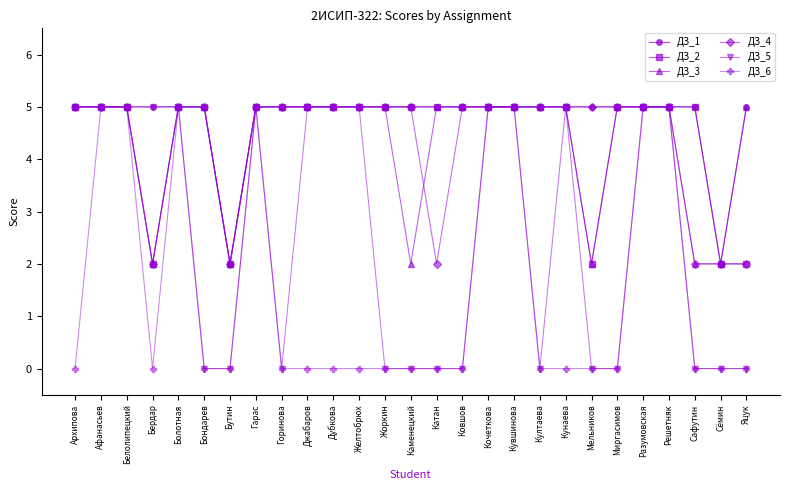

What is the value of the ДЗ_6 point at the 3rd from the left?

5